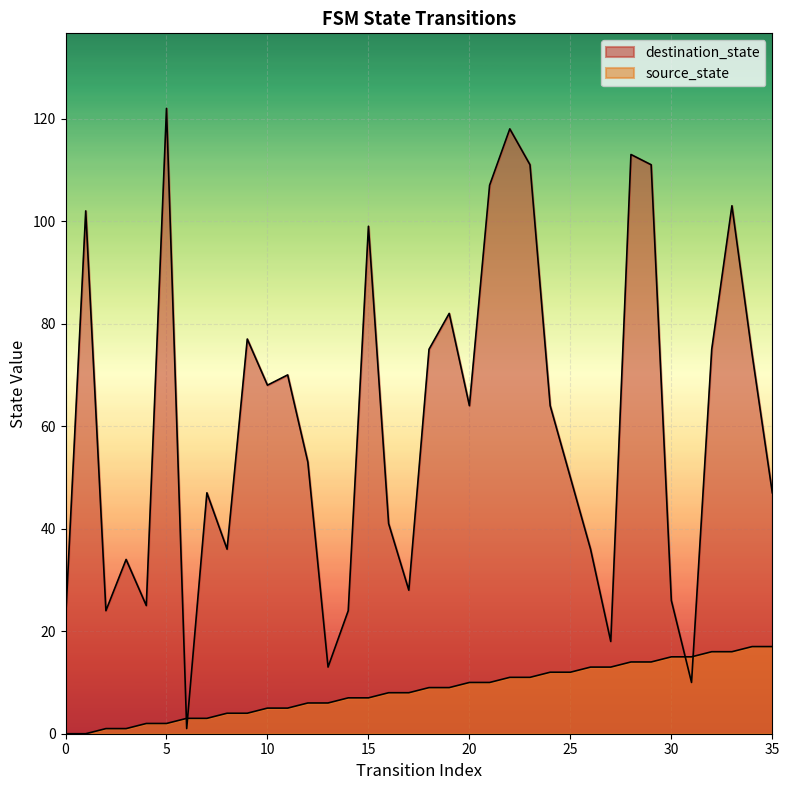

What is the difference between the highest and lowest values at 9?

73